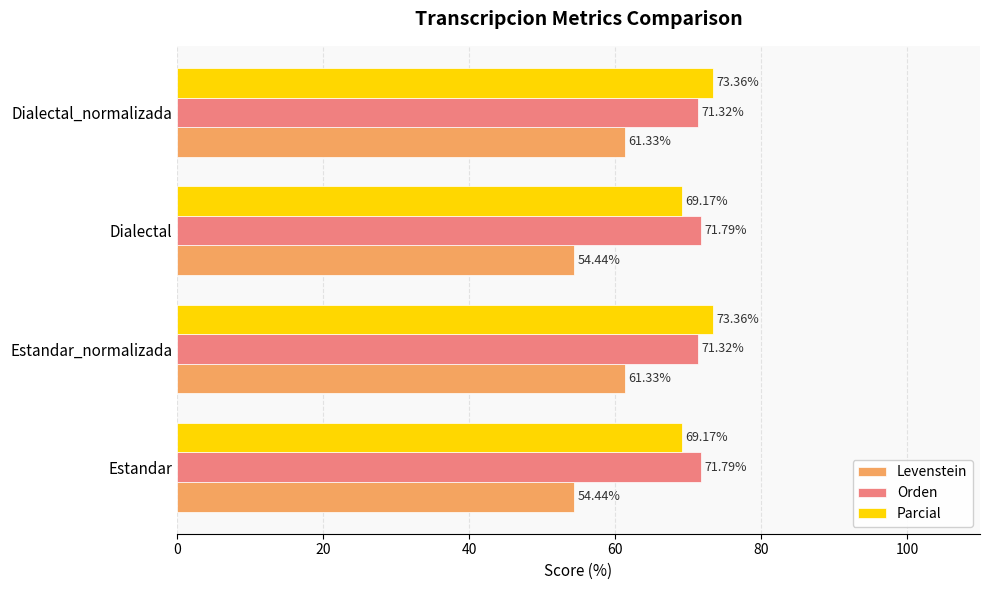

What is the greatest value displayed?

73.4